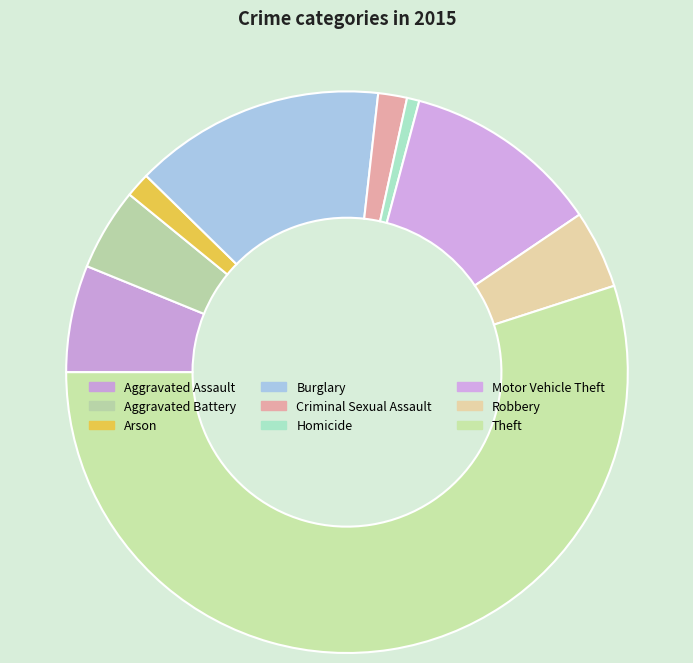

To the nearest percent, what portion does Homicide represent?

1%